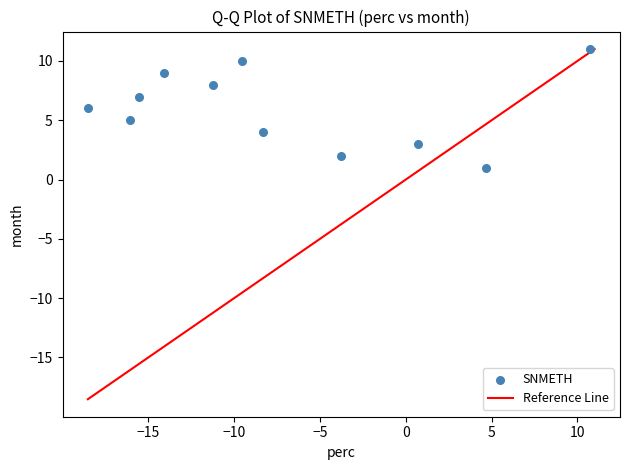

What is the range of Y values (max minus min)?

10